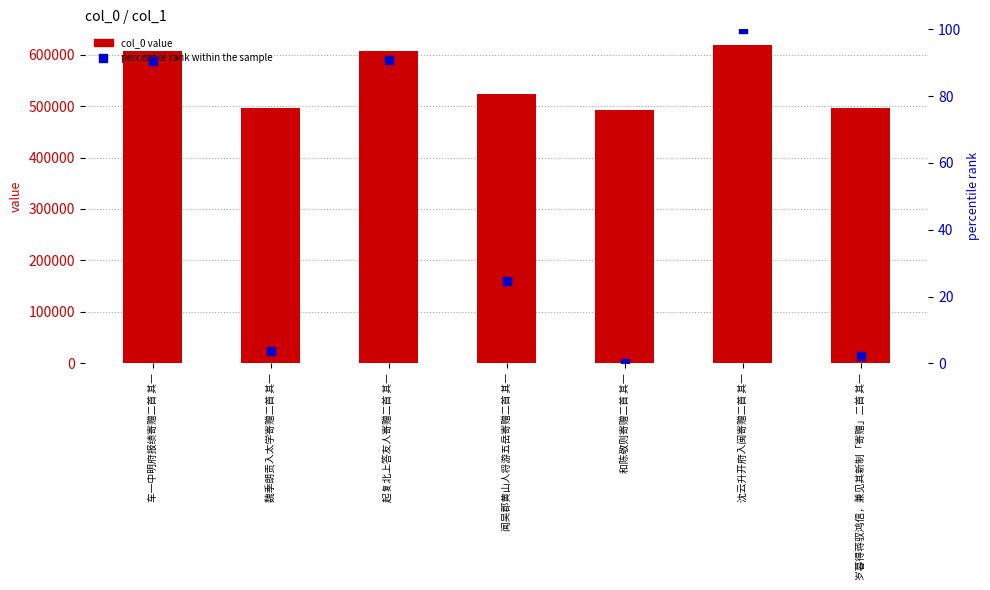

At how many categories does at least one series exceed 404815?

7